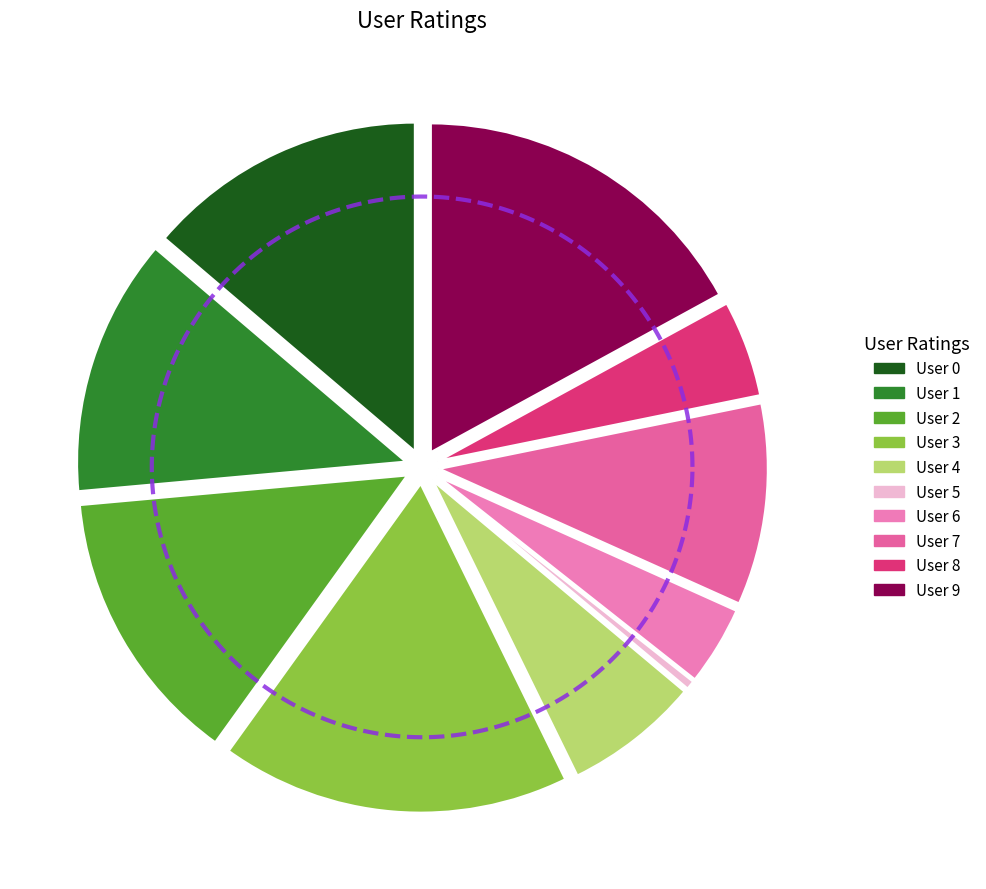

Is there a majority slice in this chart?

No